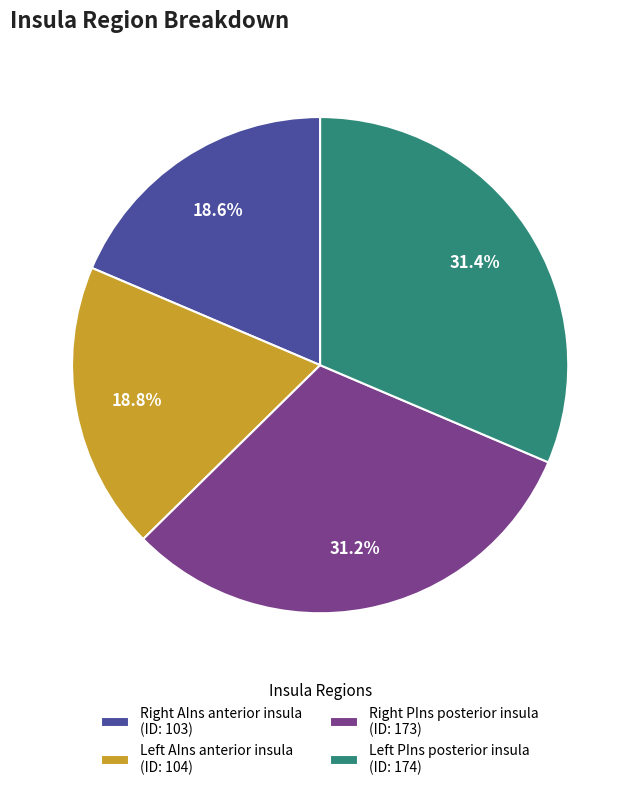

Is there any slice that represents more than half of the pie?

No